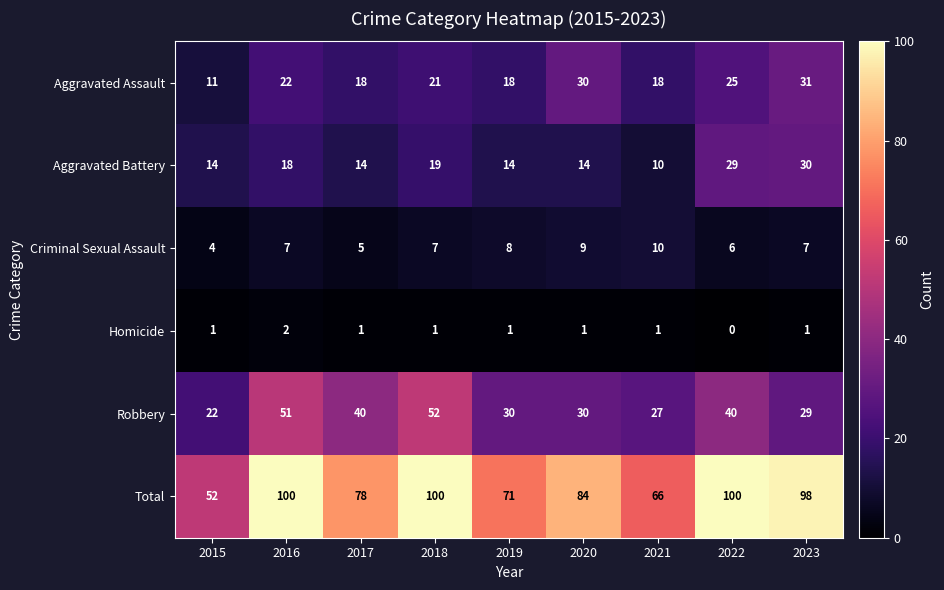

Is the value of Homicide at 2022 greater than the value of Aggravated Assault at 2018?

No